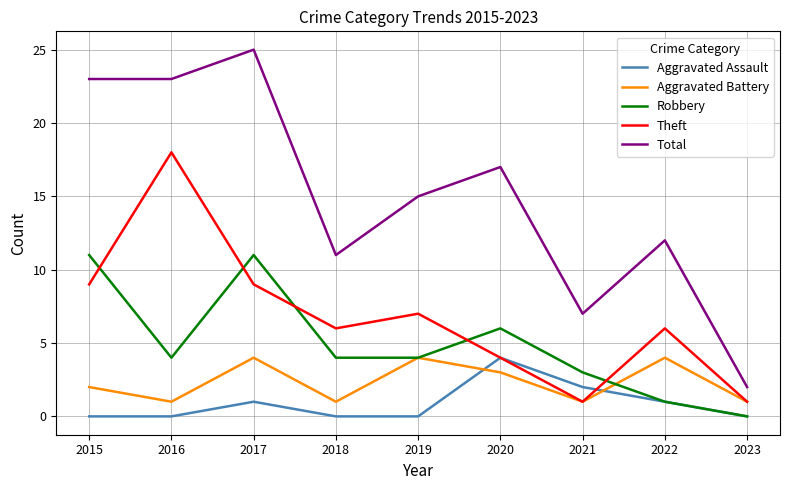

True or false: Aggravated Assault and Total intersect in this chart.

False